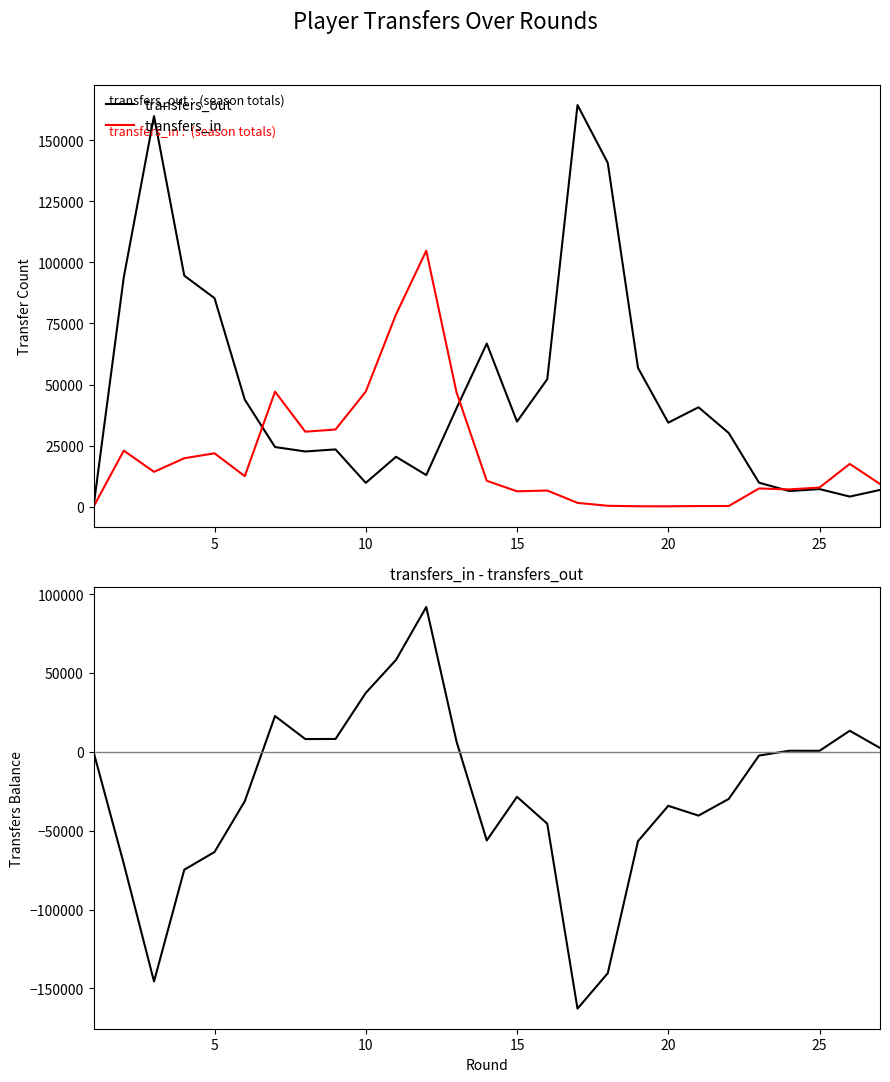

The value of transfers_in at 22 is 1684. True or false?

False